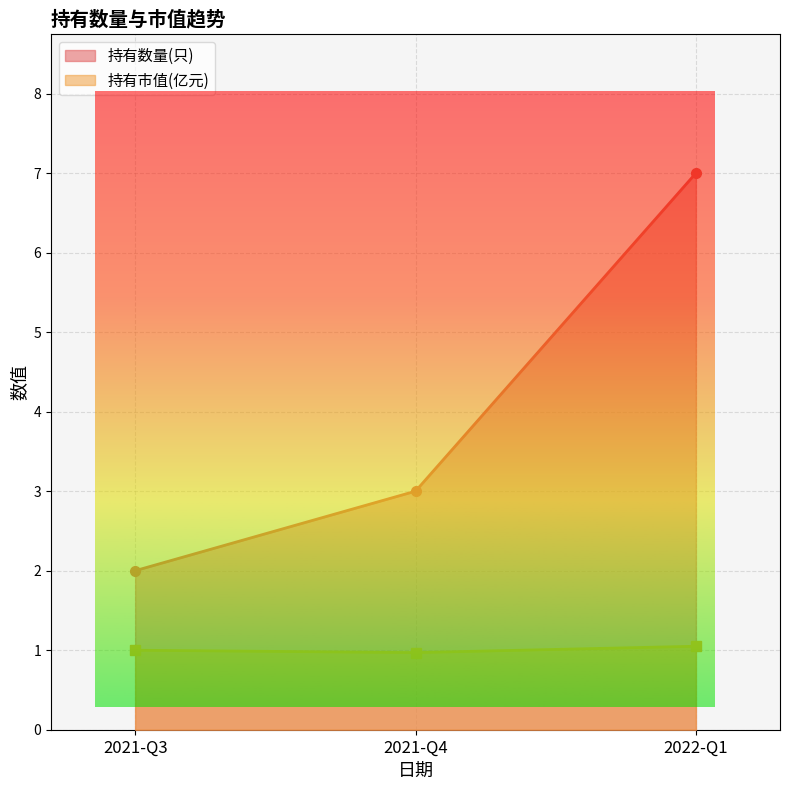

The value of 持有数量(只) at 2022-Q1 is 9.5. True or false?

False